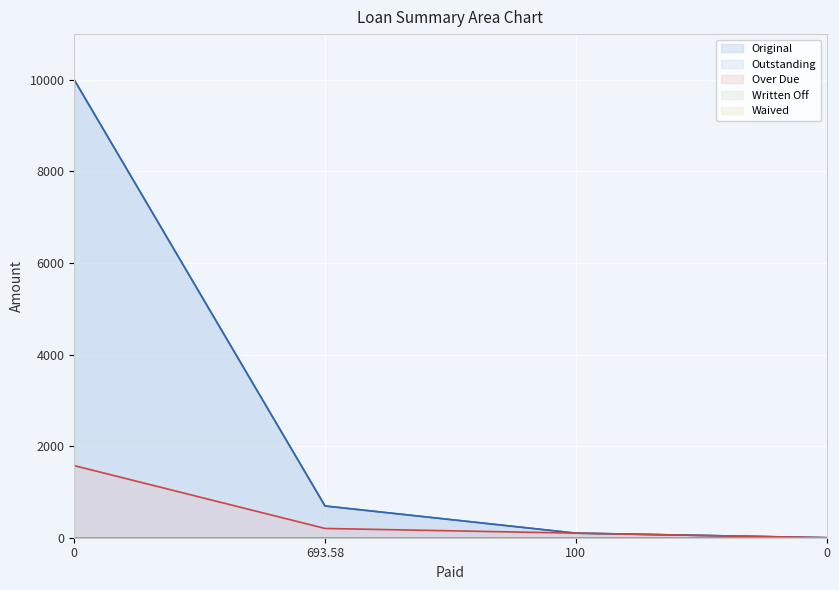

How many values in the Over Due series exceed 202?

2